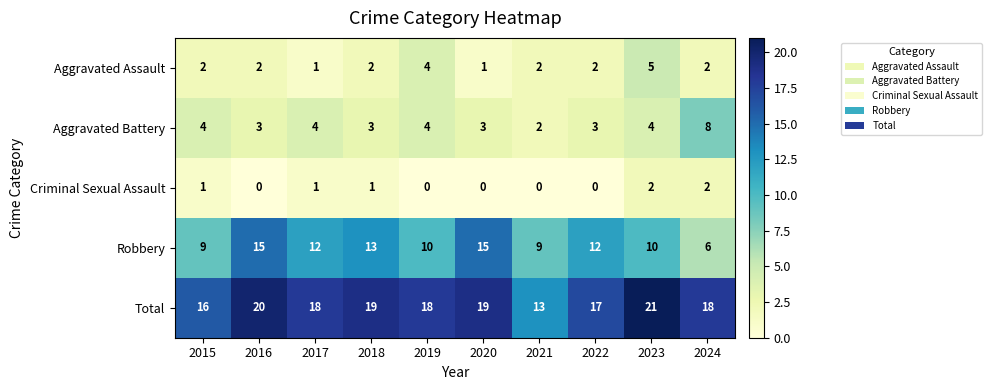

List the series in order of their peak value, highest first.

Total, Robbery, Aggravated Battery, Aggravated Assault, Criminal Sexual Assault